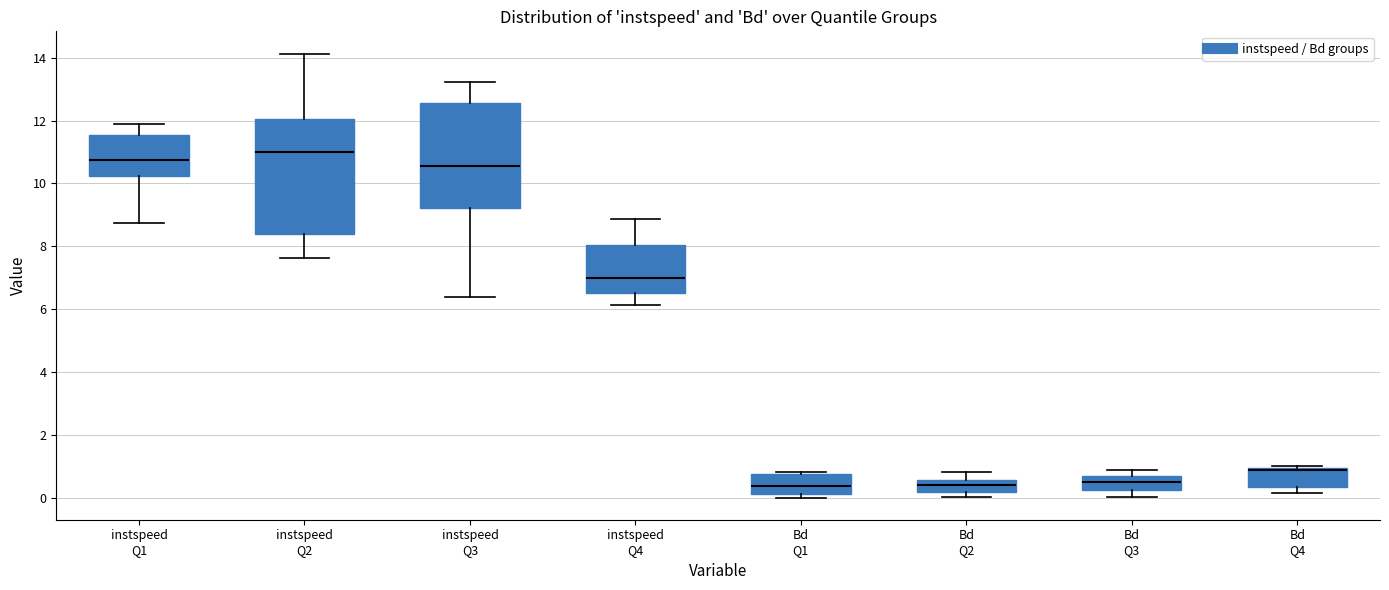

Comparing the boxes themselves (not the whiskers), which one is the tallest?

instspeed Q2